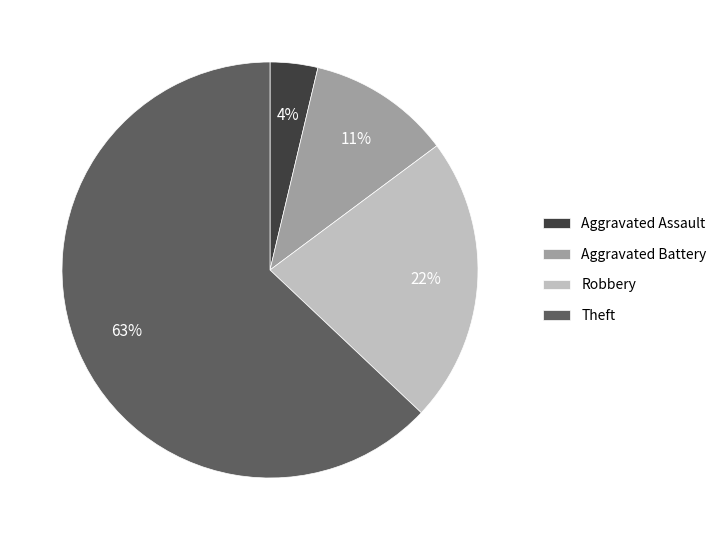

What is the majority slice?

Theft